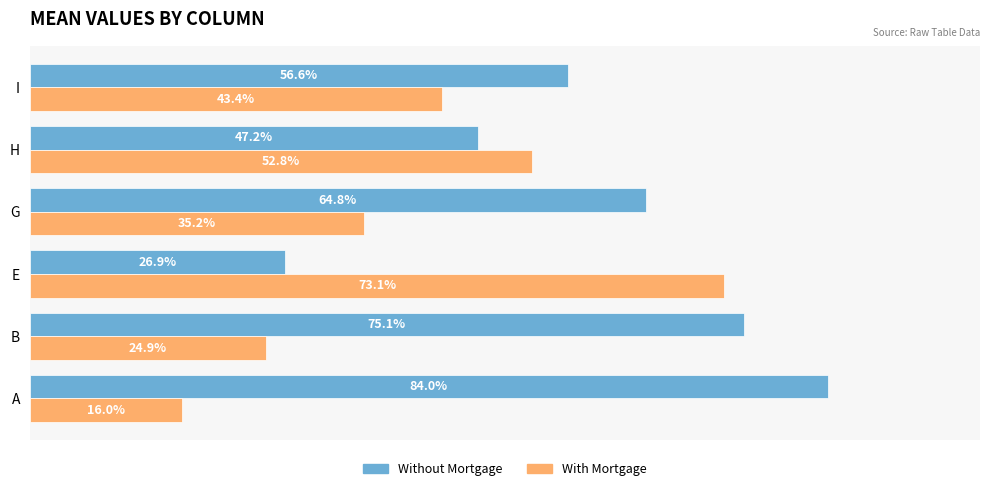

Rank the series by their average value, from highest to lowest.

Without Mortgage, With Mortgage